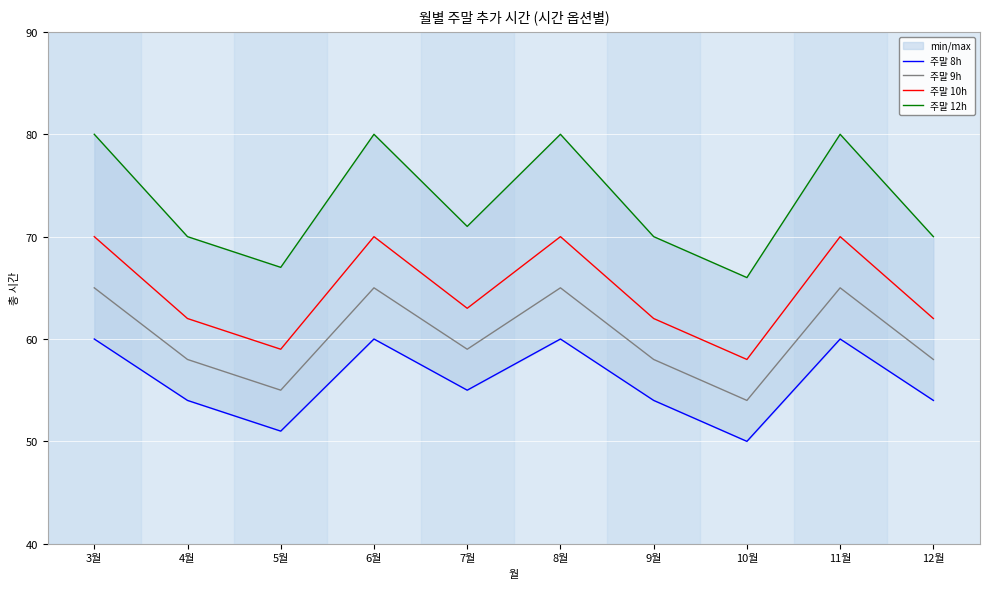

True or false: 주말 10h and 주말 12h cross at least once.

False